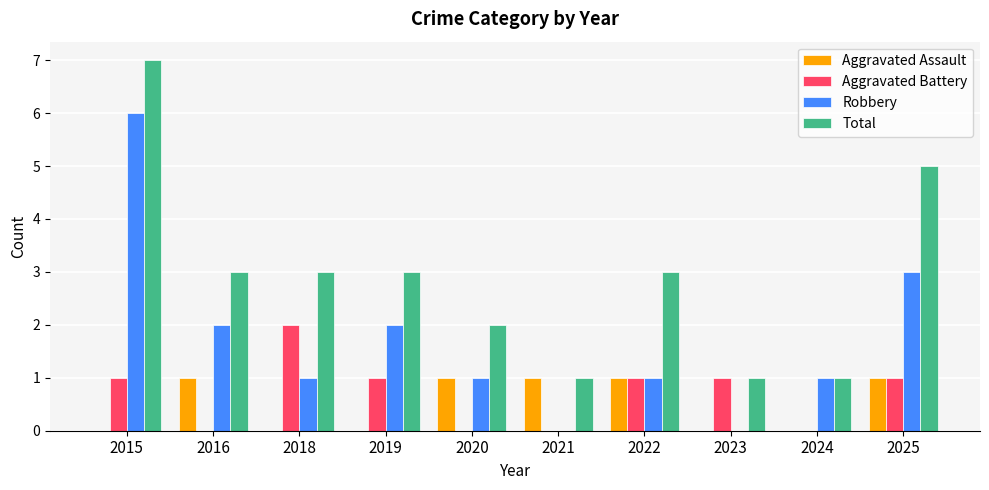

What is the greatest value displayed?

7